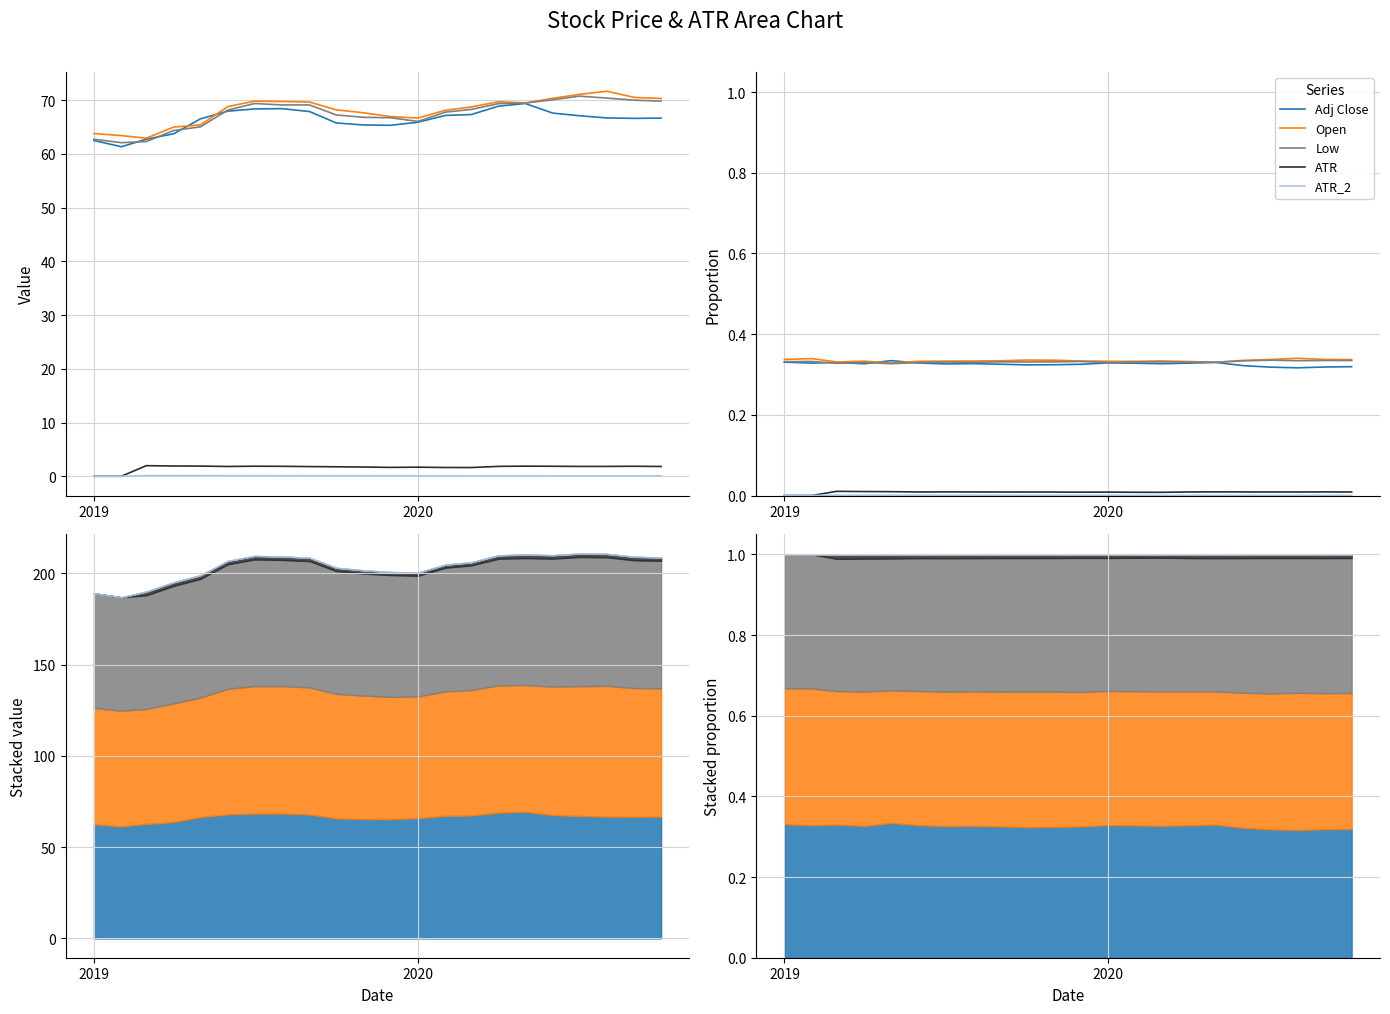

How many intersections are there between Low and Adj Close?

4